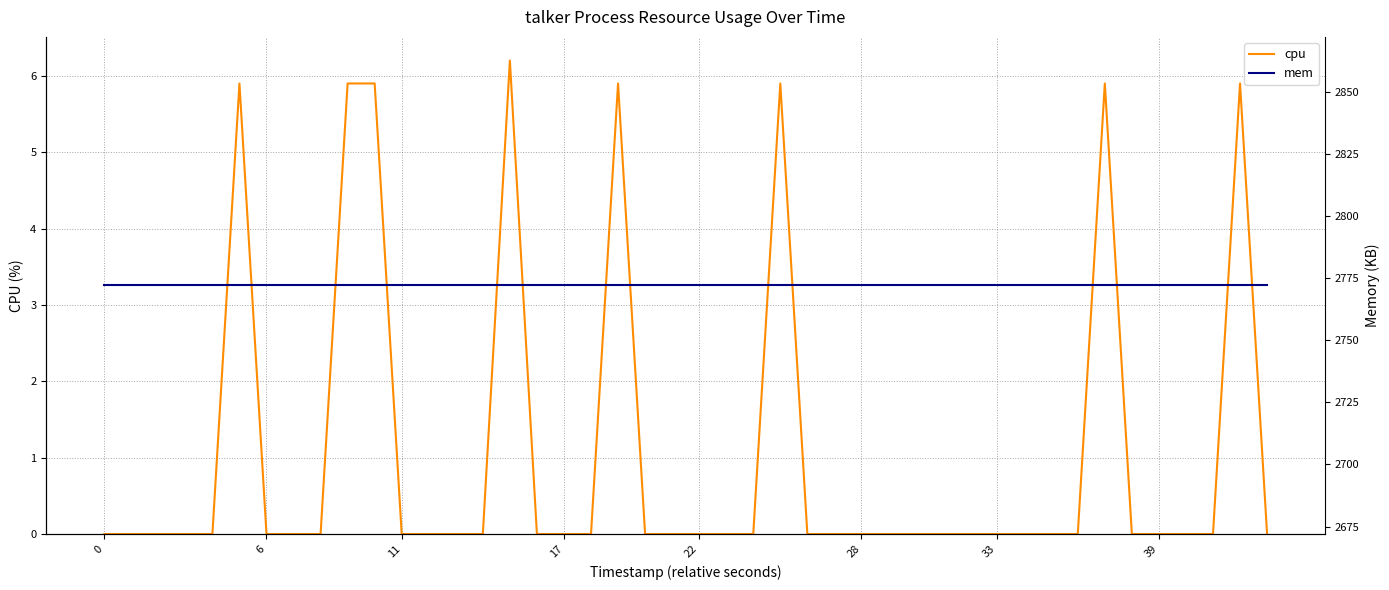

What is the sum of all mem values?

110880.0